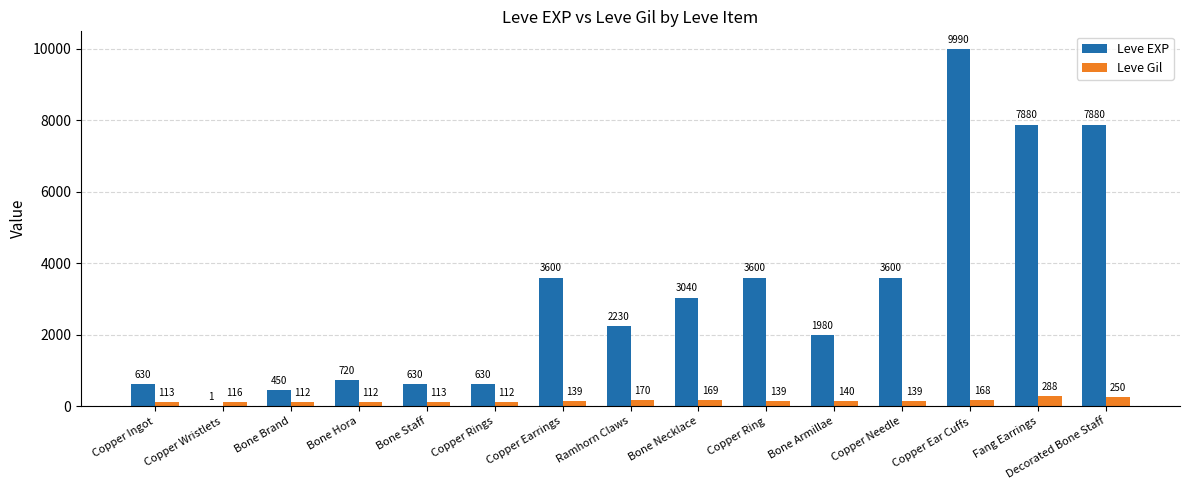

Reading left to right, transcribe all the data shown in this chart.

Leve EXP: Copper Ingot=630	Copper Wristlets=1	Bone Brand=450	Bone Hora=720	Bone Staff=630	Copper Rings=630	Copper Earrings=3600	Ramhorn Claws=2230	Bone Necklace=3040	Copper Ring=3600	Bone Armillae=1980	Copper Needle=3600	Copper Ear Cuffs=9990	Fang Earrings=7880	Decorated Bone Staff=7880
Leve Gil: Copper Ingot=113	Copper Wristlets=116	Bone Brand=112	Bone Hora=112	Bone Staff=113	Copper Rings=112	Copper Earrings=139	Ramhorn Claws=170	Bone Necklace=169	Copper Ring=139	Bone Armillae=140	Copper Needle=139	Copper Ear Cuffs=168	Fang Earrings=288	Decorated Bone Staff=250